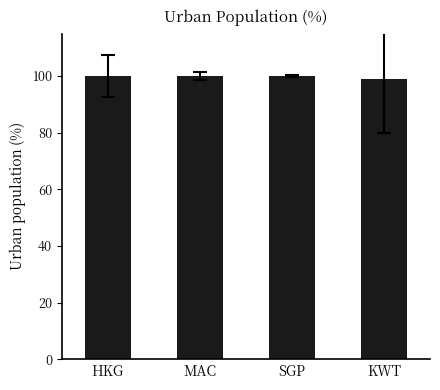

Count the number of categories in the chart.

4